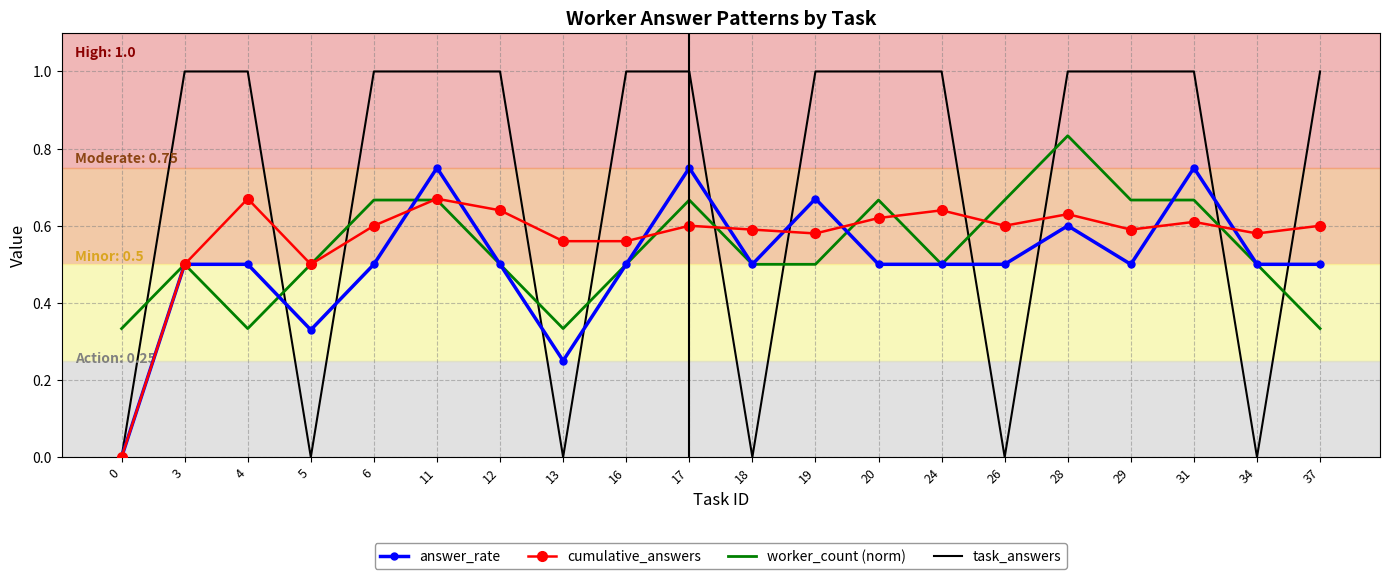

True or false: answer_rate has a value of 1.1 at 17.

False